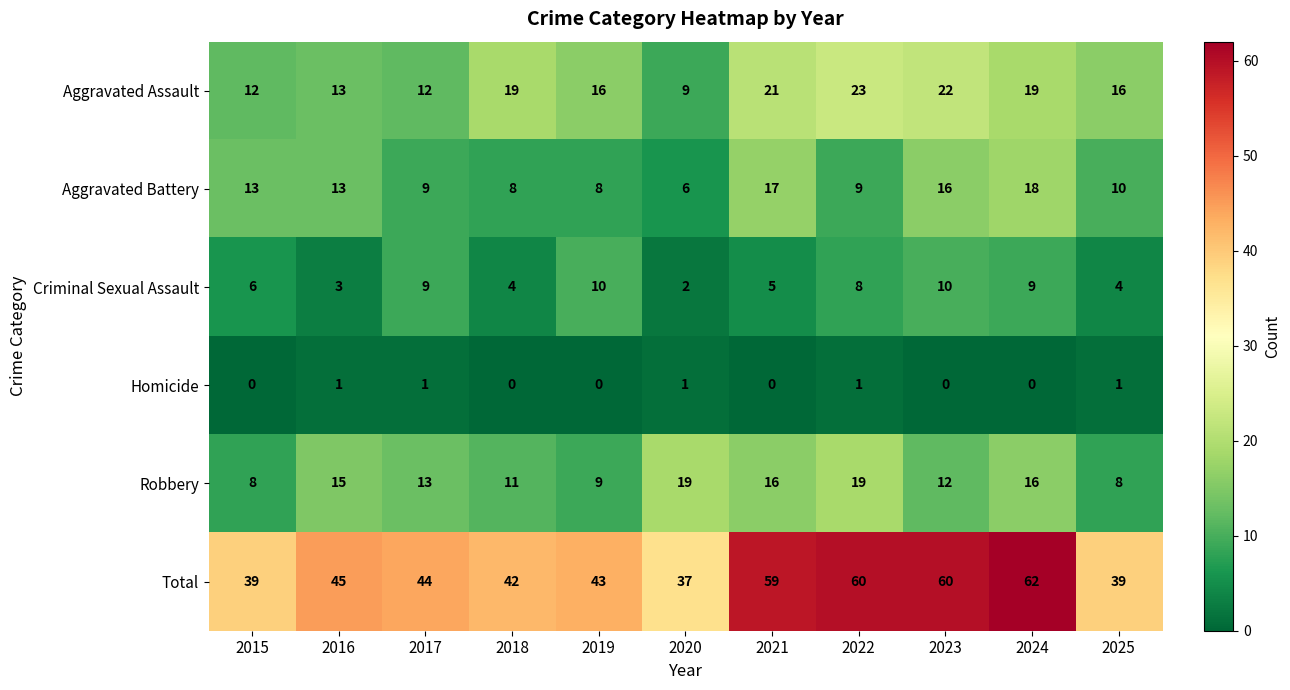

Which series has the largest total across all categories?

Total